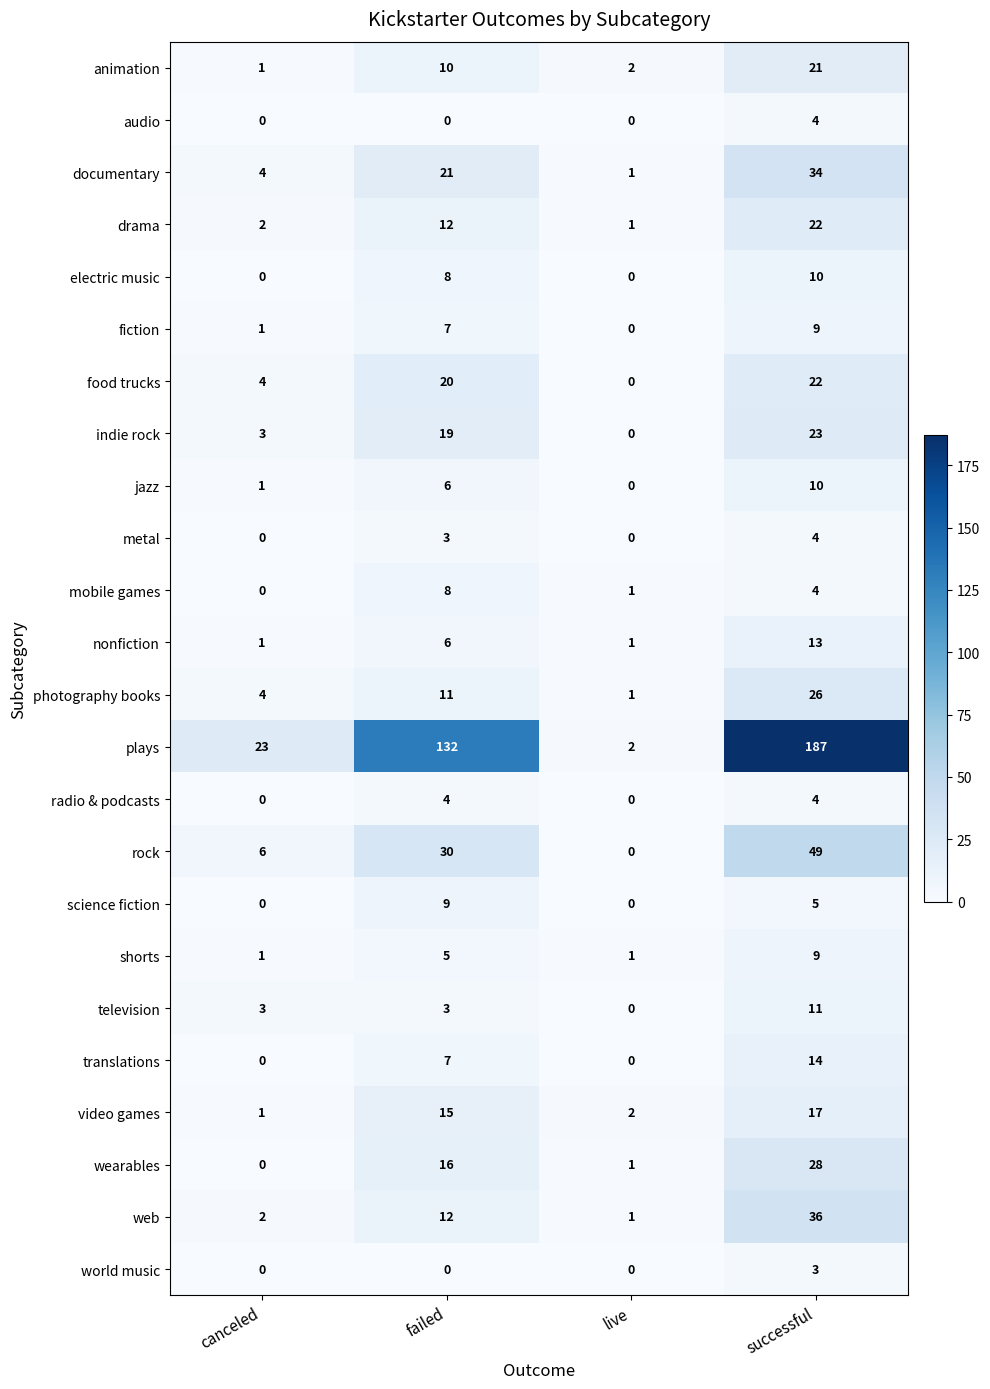

Which series changed the most between canceled and live?

plays